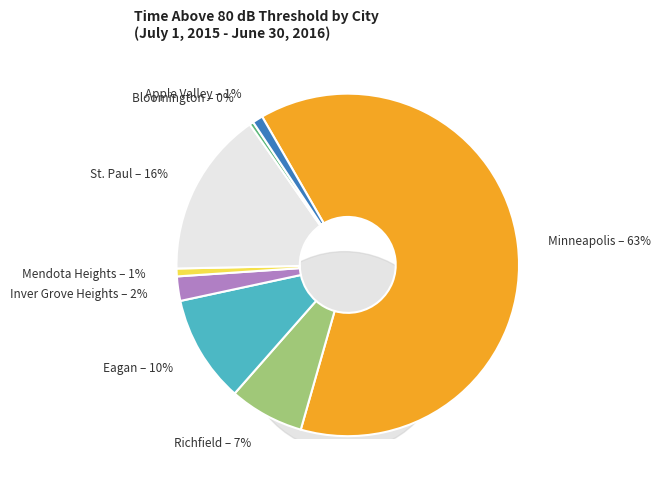

Is there a majority slice in this chart?

Yes